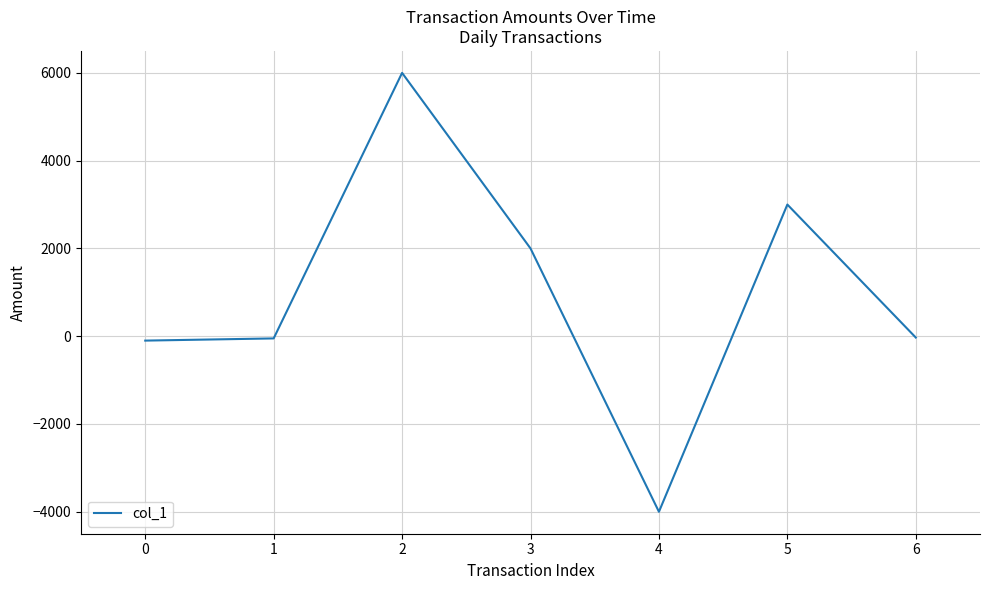

Is it true that the value at 2 is 3440?

False